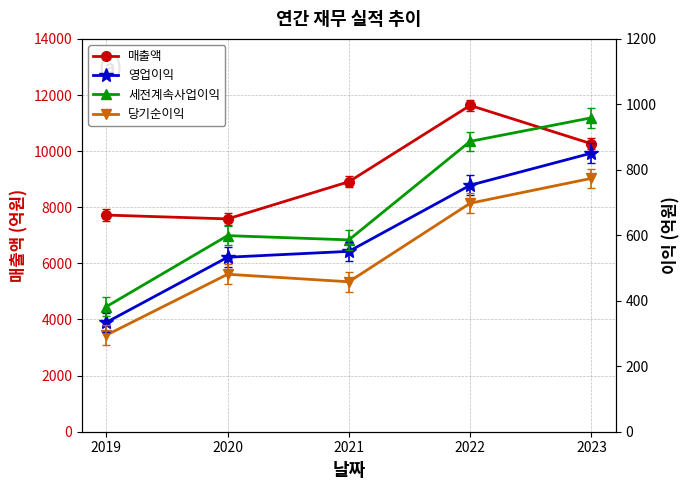

The value of 세전계속사업이익 at 2023 is 959. True or false?

True